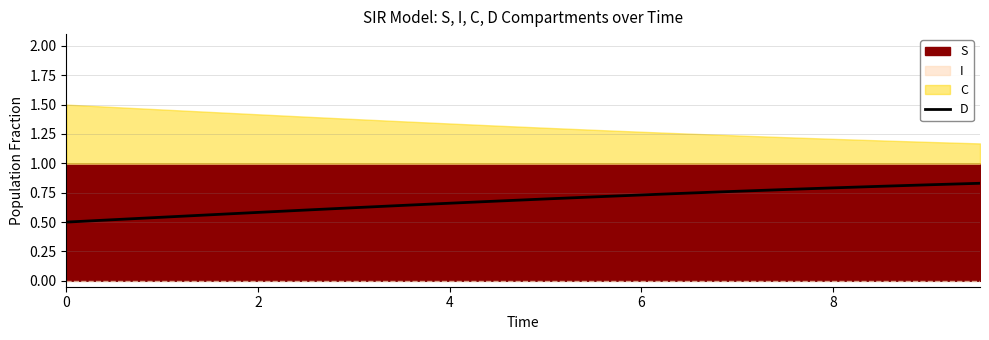

Does the chart have visible grid lines?

Yes